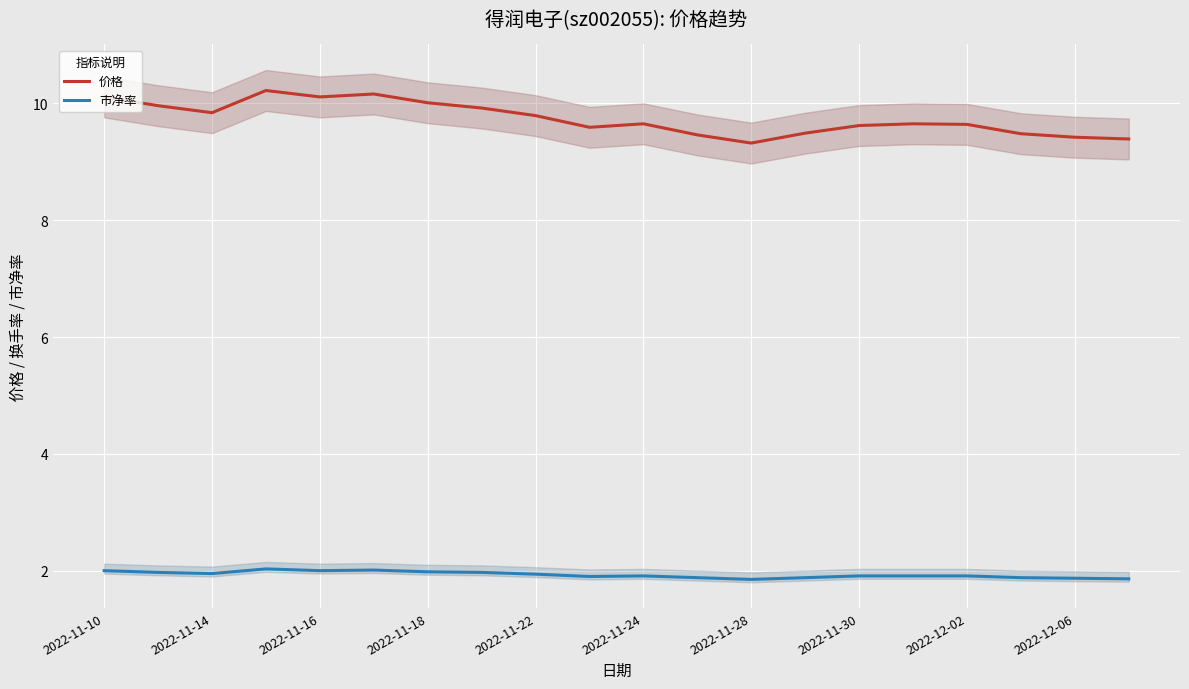

Does the chart display data point markers on the line(s)?

No